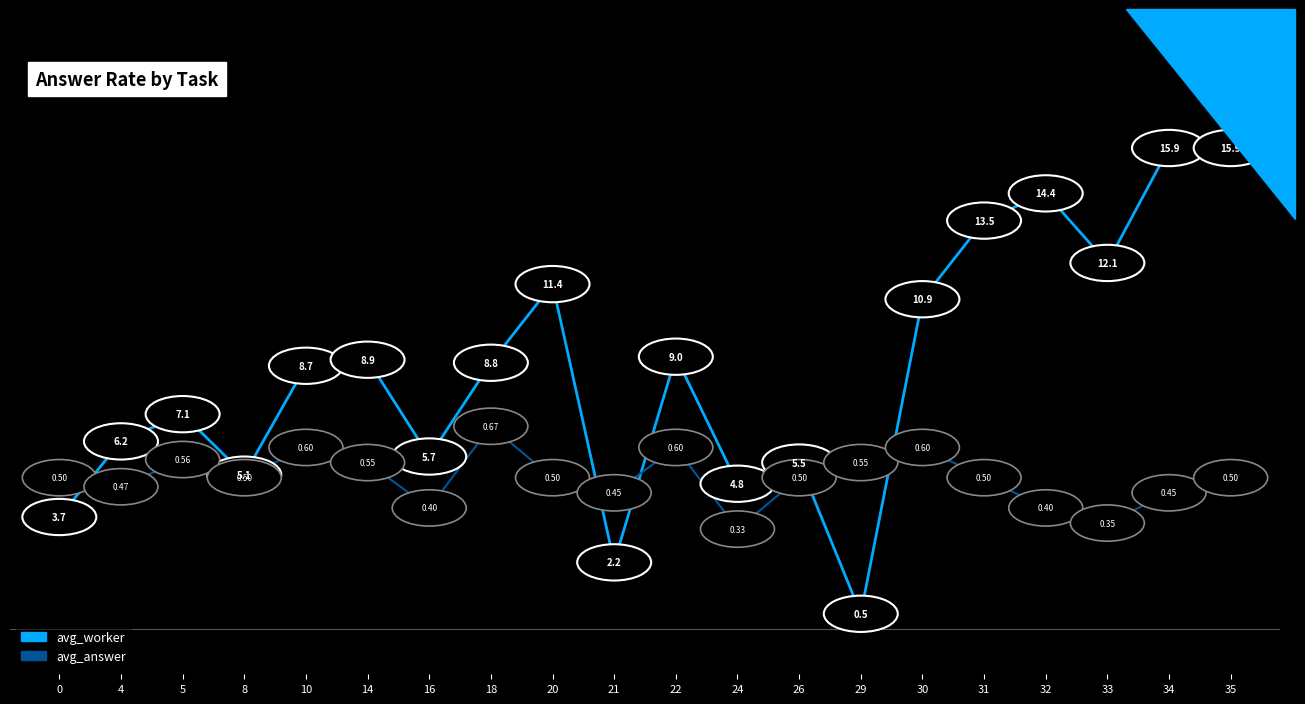

Rank the series by their maximum value, from lowest to highest.

avg_answer, avg_worker